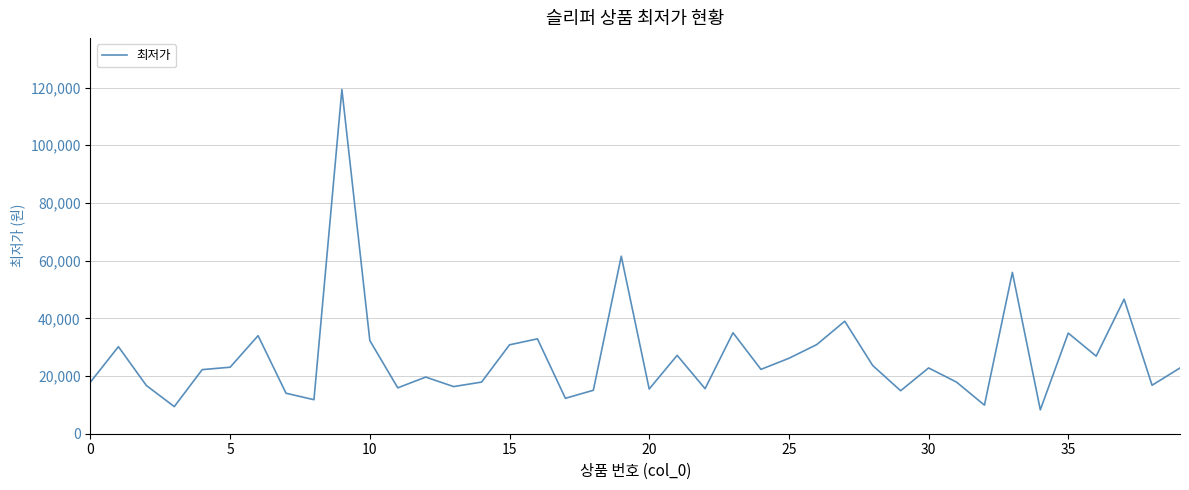

What is the greatest value displayed?

119320